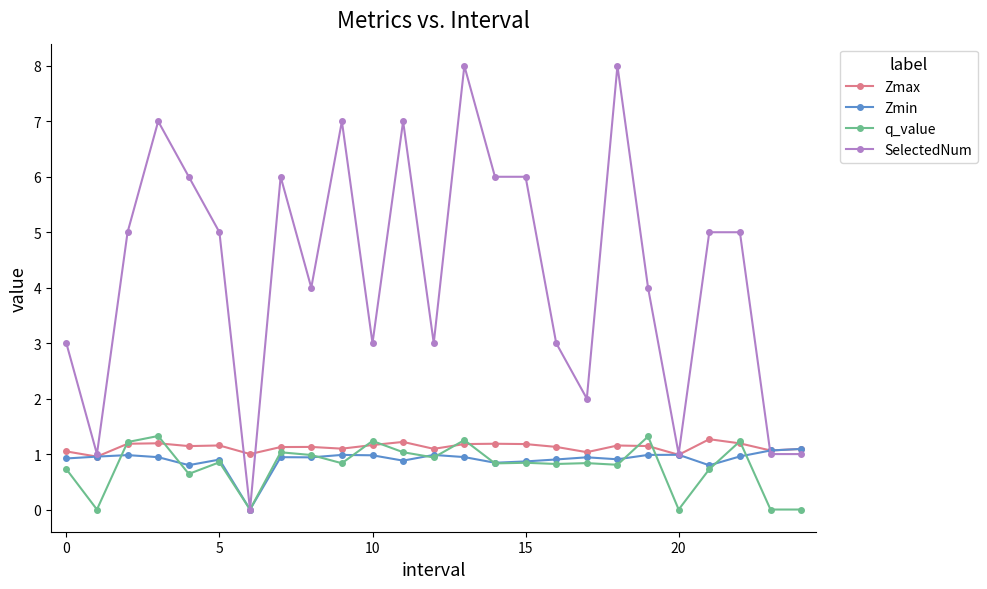

True or false: Zmax has more than 0 interior local peaks.

True